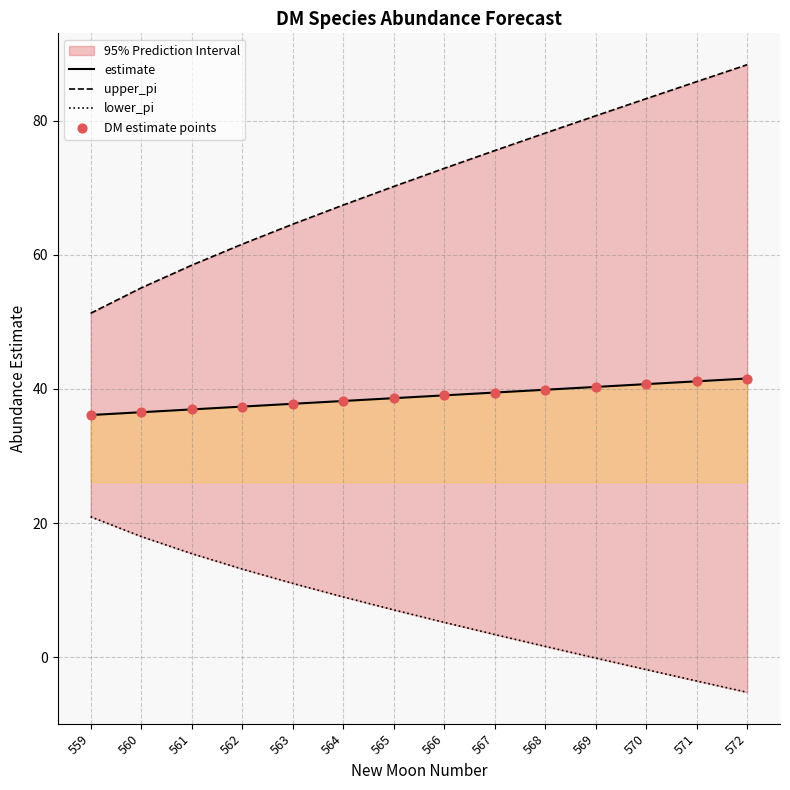

Is the value of upper_pi at 572 greater than the value of estimate at 559?

Yes